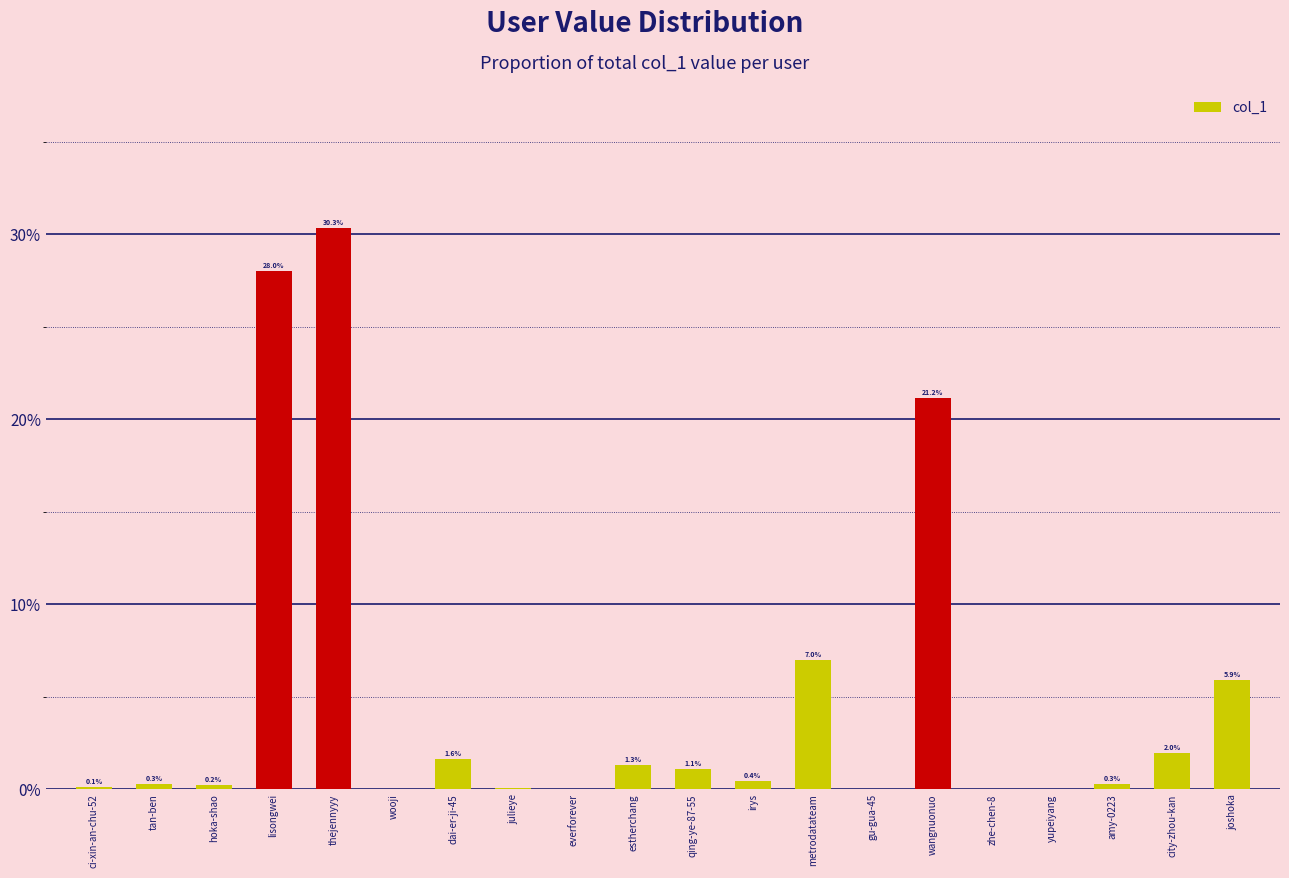

Rank the categories by value from highest to lowest.

thejennyyy, lisongwei, wangnuonuo, metrodatateam, joshoka, city-zhou-kan, dai-er-ji-45, estherchang, qing-ye-87-55, irys, amy-0223, tan-ben, hoka-shao, ci-xin-an-chu-52, julieye, wooji, gu-gua-45, everforever, zhe-chen-8, yupeiyang